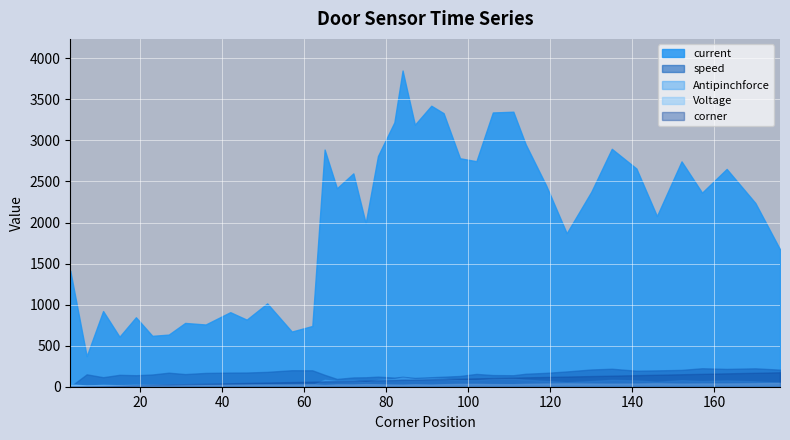

What is the total value across all series at 176?

2155